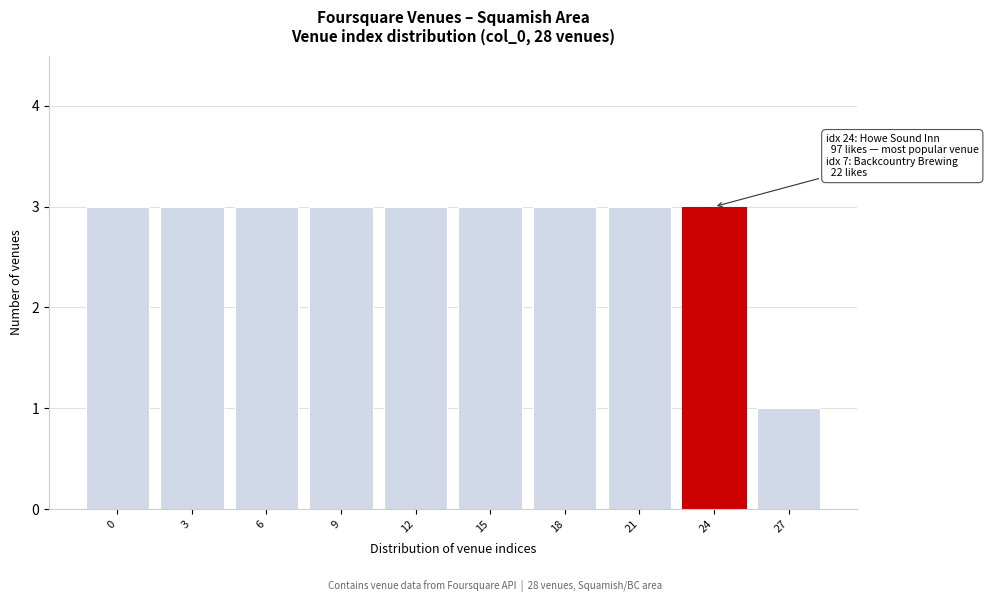

Reading left to right, list all the values displayed in this chart.

3	3	3	3	3	3	3	3	3	1